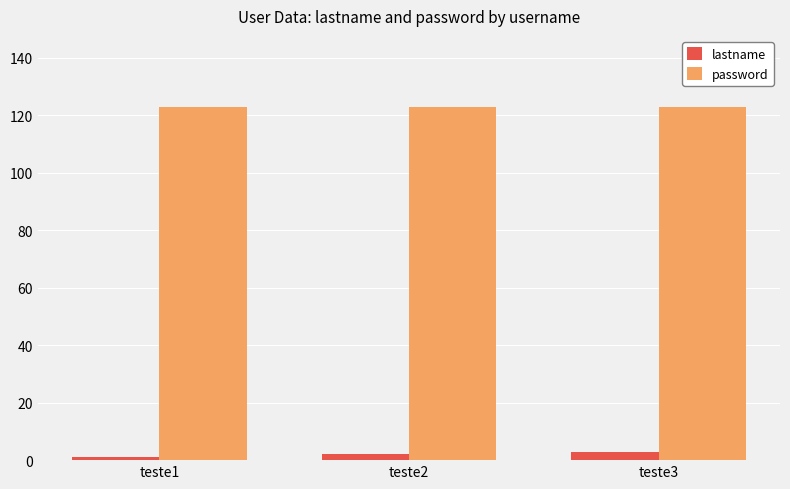

What is the lowest value of the password series?

123